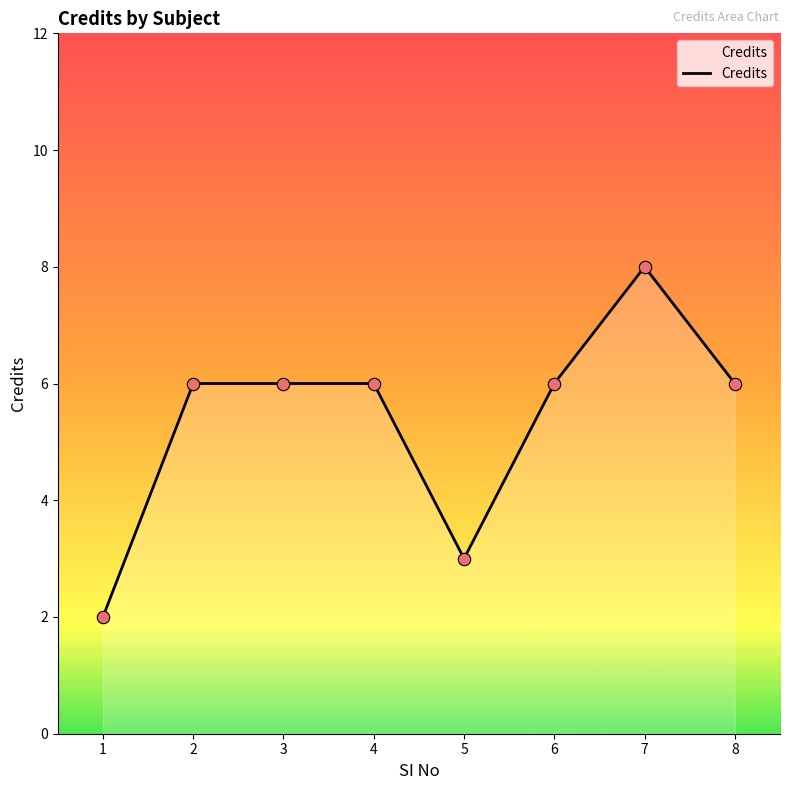

What is the ratio of the value at 5 to the value at 6?

0.5